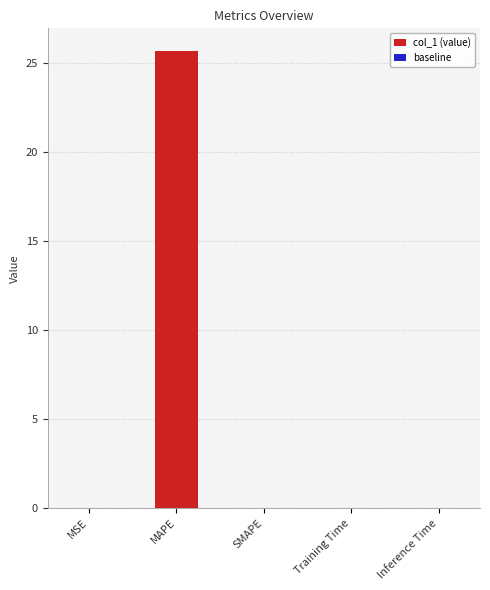

Which series has the largest total across all categories?

col_1 (value)